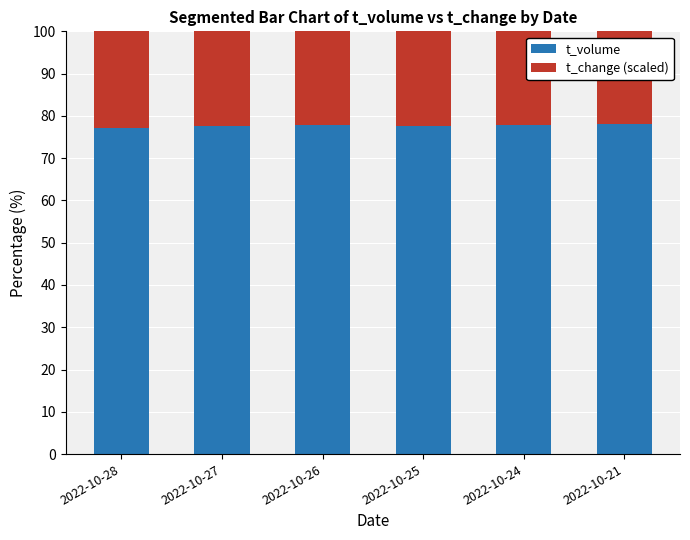

Are the bars grouped side by side (vs. stacked)?

No